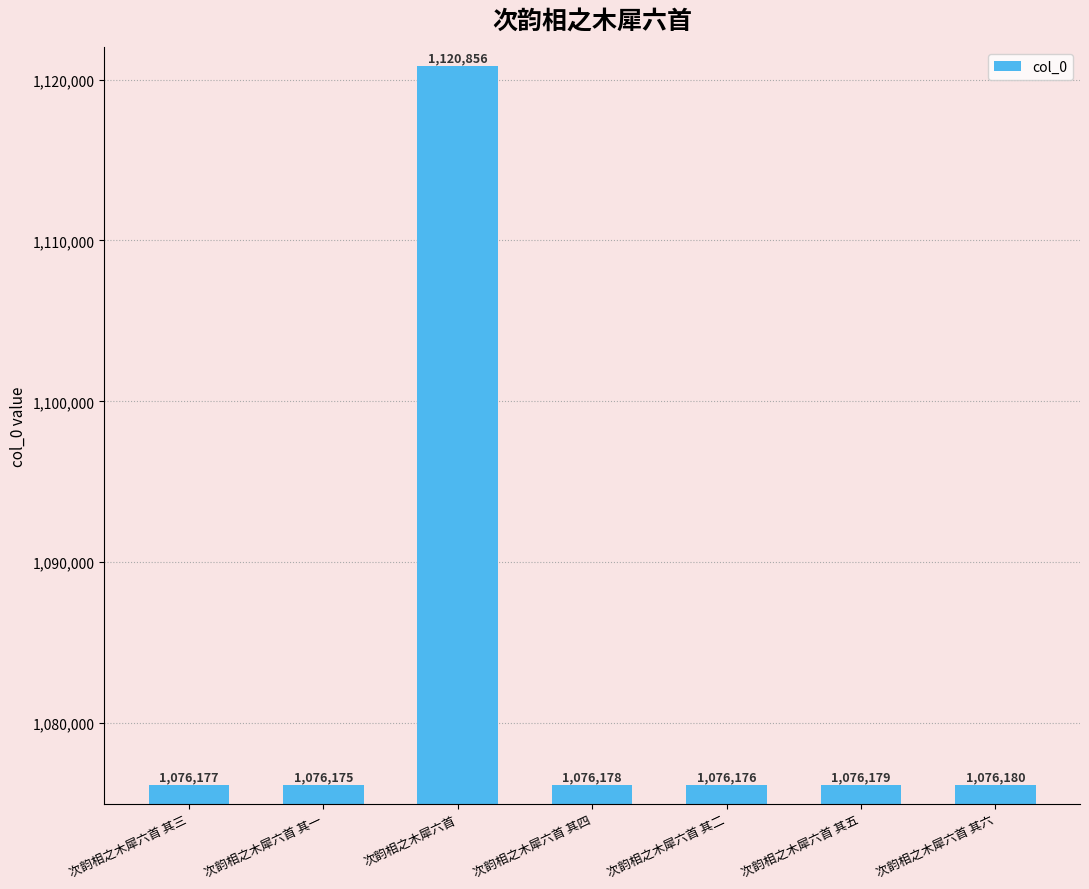

Count the number of categories in the chart.

7